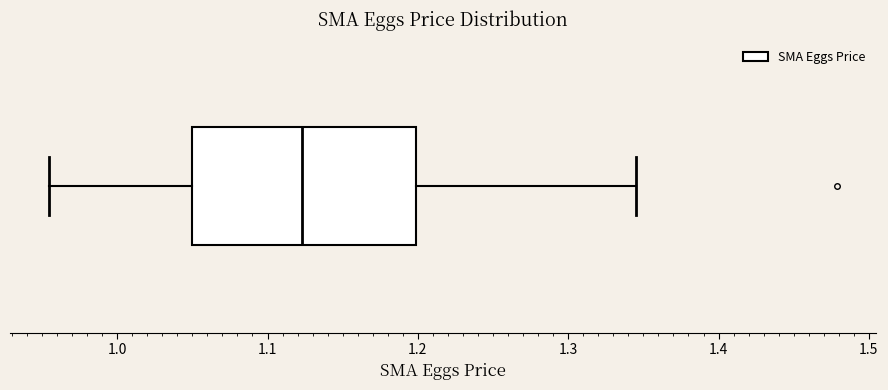

Read this box plot against the x-axis: the position of the median line, the range covered by the box, and the ends of both whiskers. The values are not printed on the chart, so give them approximately, as read against the axis.

median 1.12, box 1.05 to 1.20, whiskers 0.95 to 1.35